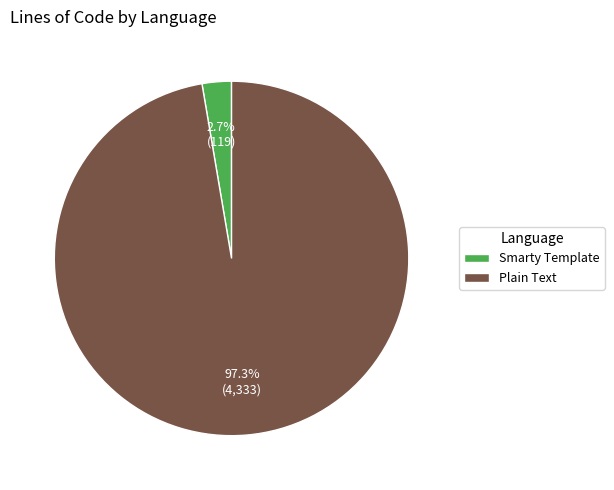

Which slice is the largest?

Plain Text